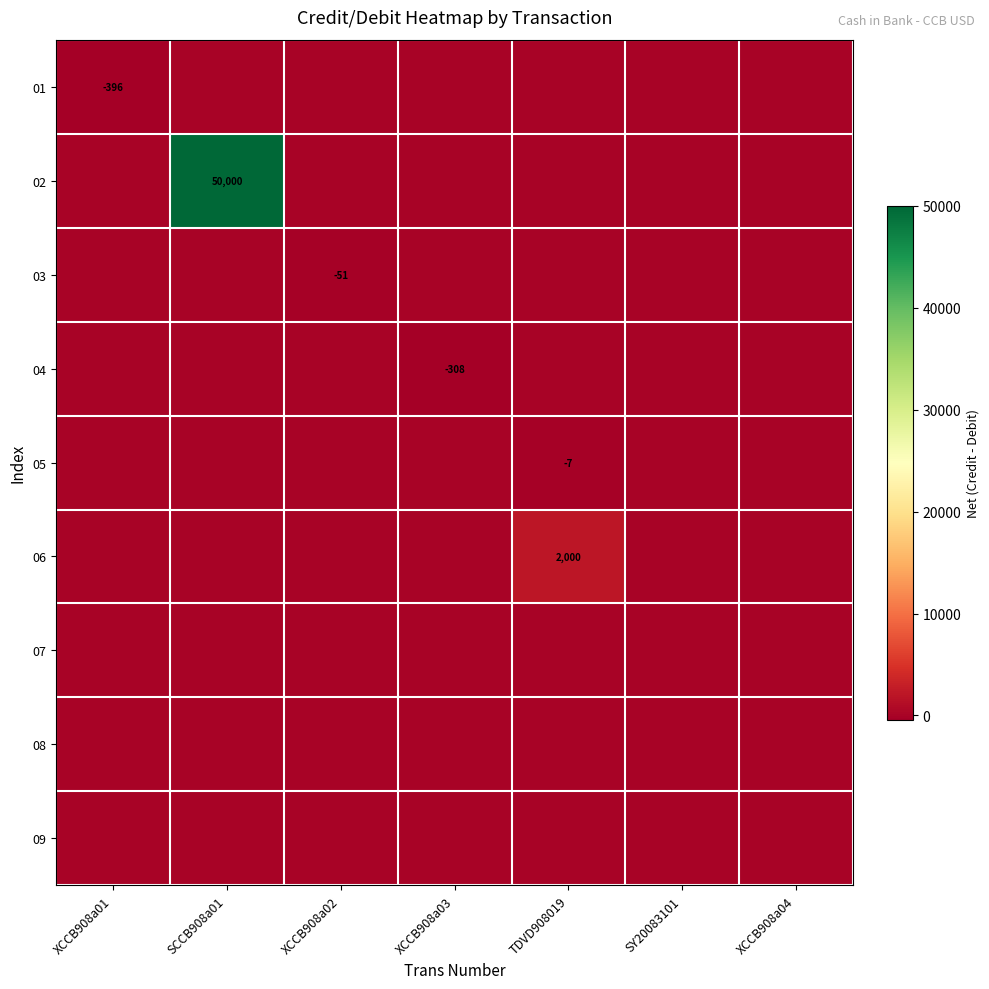

The value of 02 at SCCB908a01 is 50000. True or false?

True